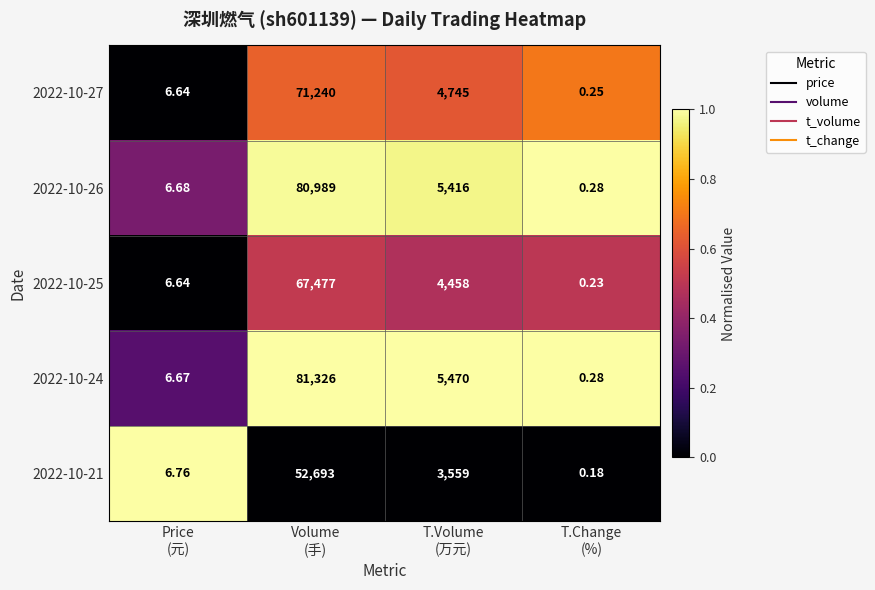

How many data points in 2022-10-27 are less than 4745?

2